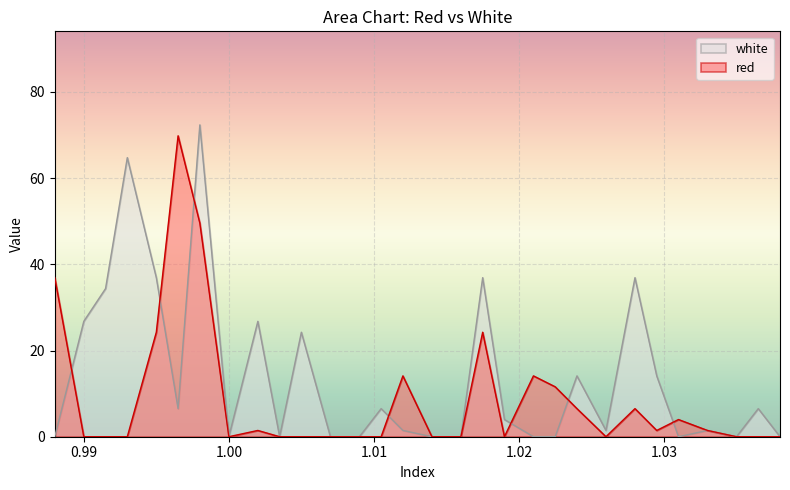

Which series has the largest total across all categories?

white